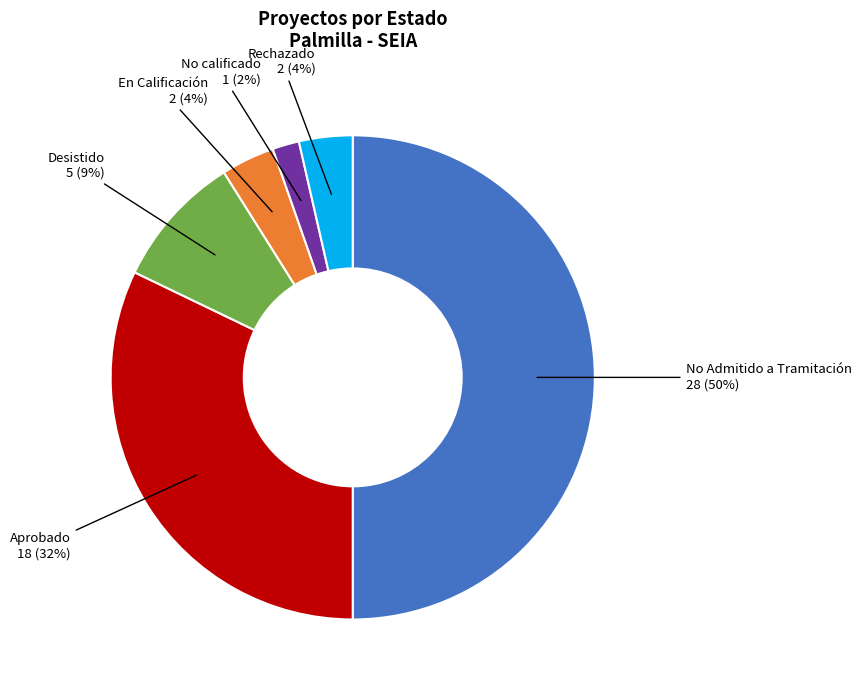

True or false: Desistido accounts for 9% of the total.

True